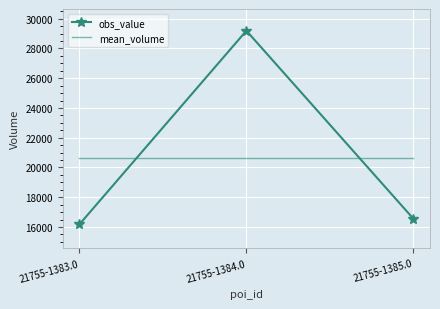

What are all the series names shown in the legend?

obs_value, mean_volume